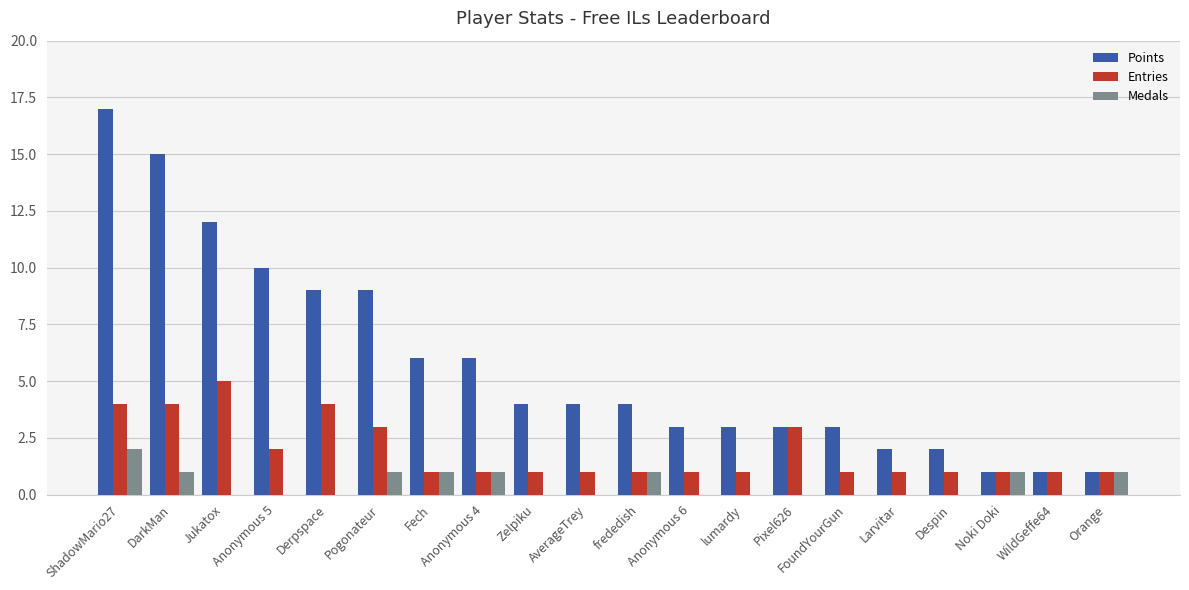

At which label does Points first exceed 4?

ShadowMario27